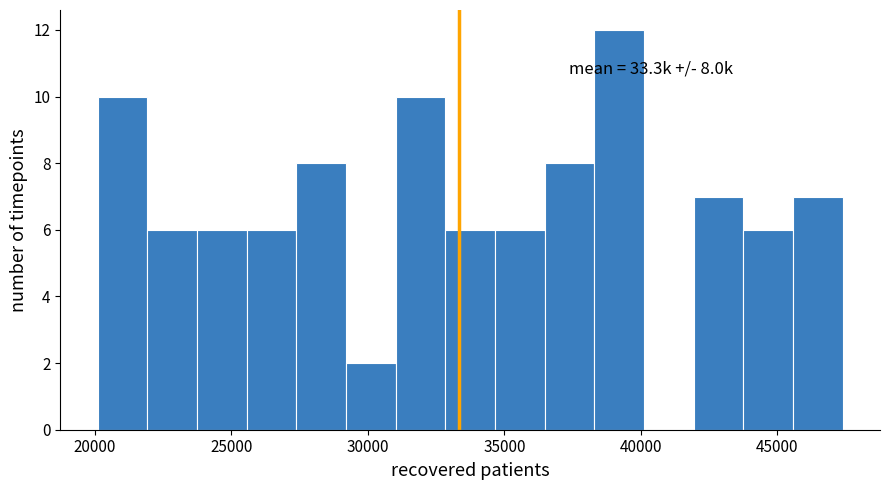

Read against the x-axis, roughly where is the centre of the tallest bar?

39000